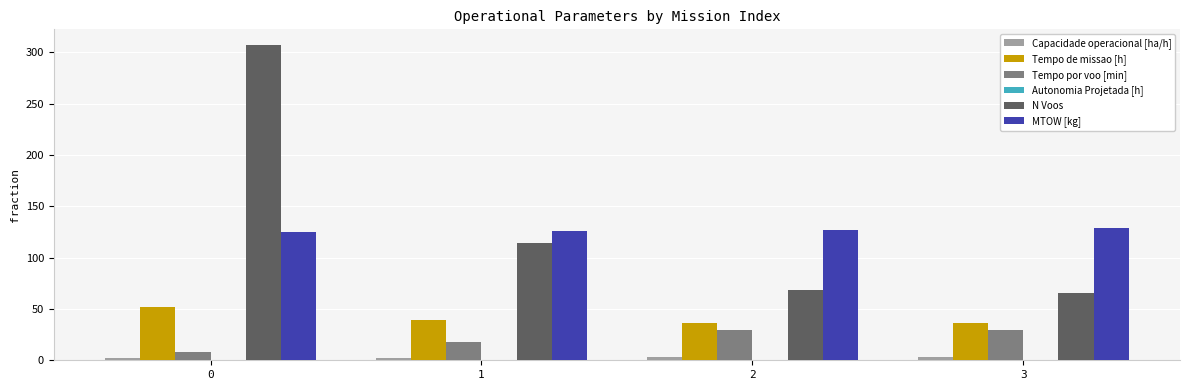

The value of Tempo de missao [h] at 0 is 91.7. True or false?

False